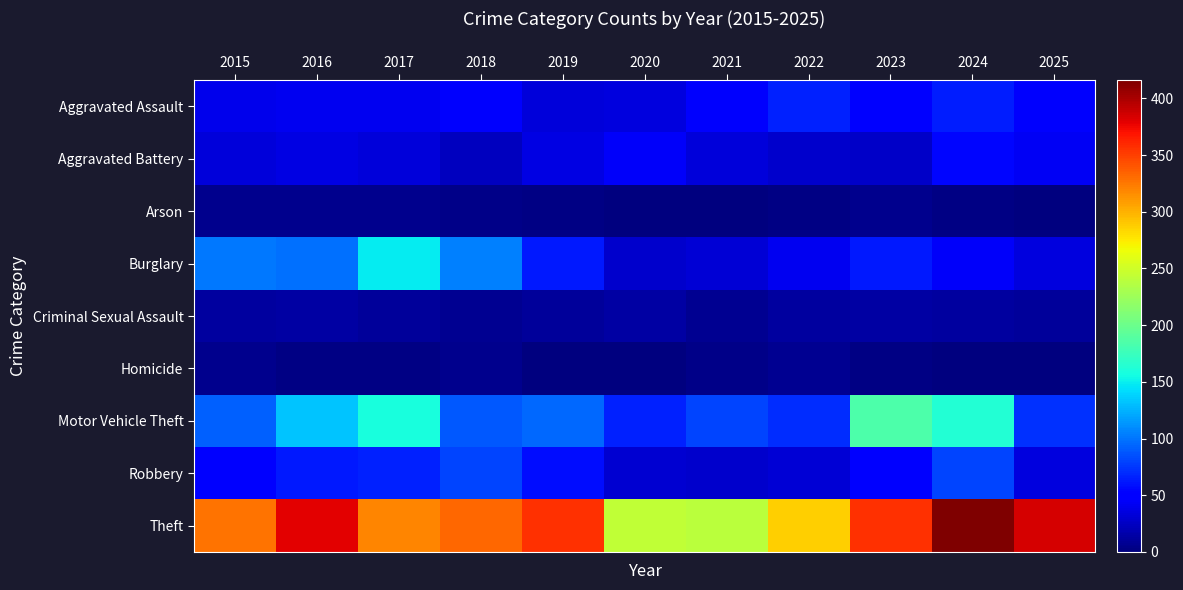

At 2022, list the series in order from largest to smallest.

Theft, Motor Vehicle Theft, Aggravated Assault, Burglary, Robbery, Aggravated Battery, Criminal Sexual Assault, Homicide, Arson